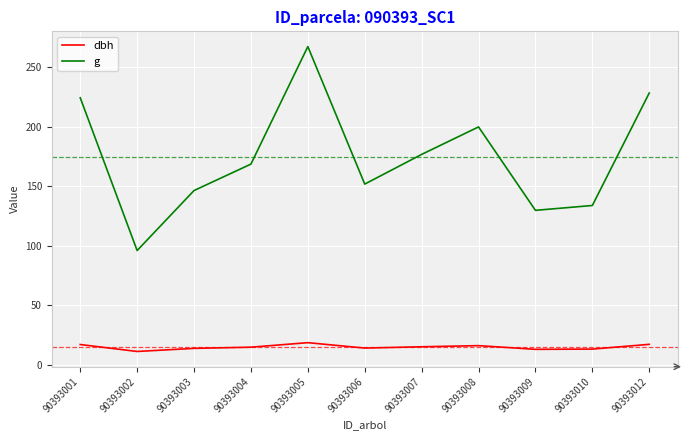

At which label does dbh first exceed 14?

90393001